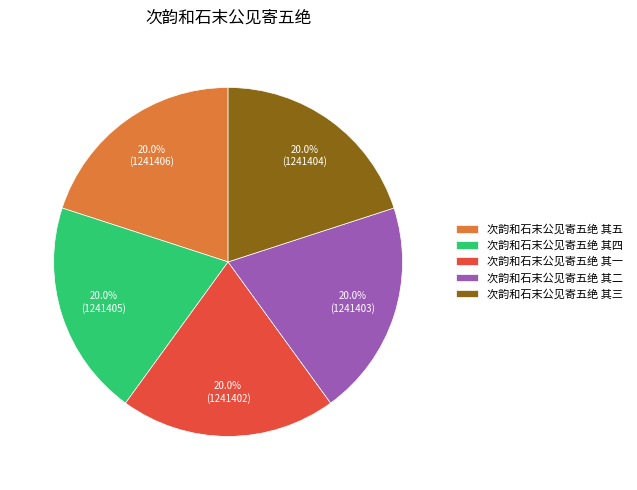

Approximately how many times larger is the value at 次韵和石末公见寄五绝 其三 compared to 次韵和石末公见寄五绝 其二?

1.0